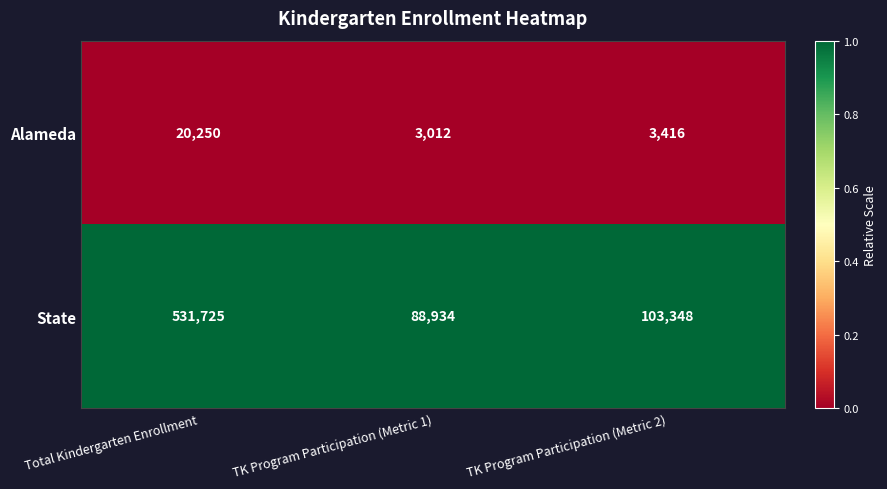

Which series has the largest total across all categories?

State